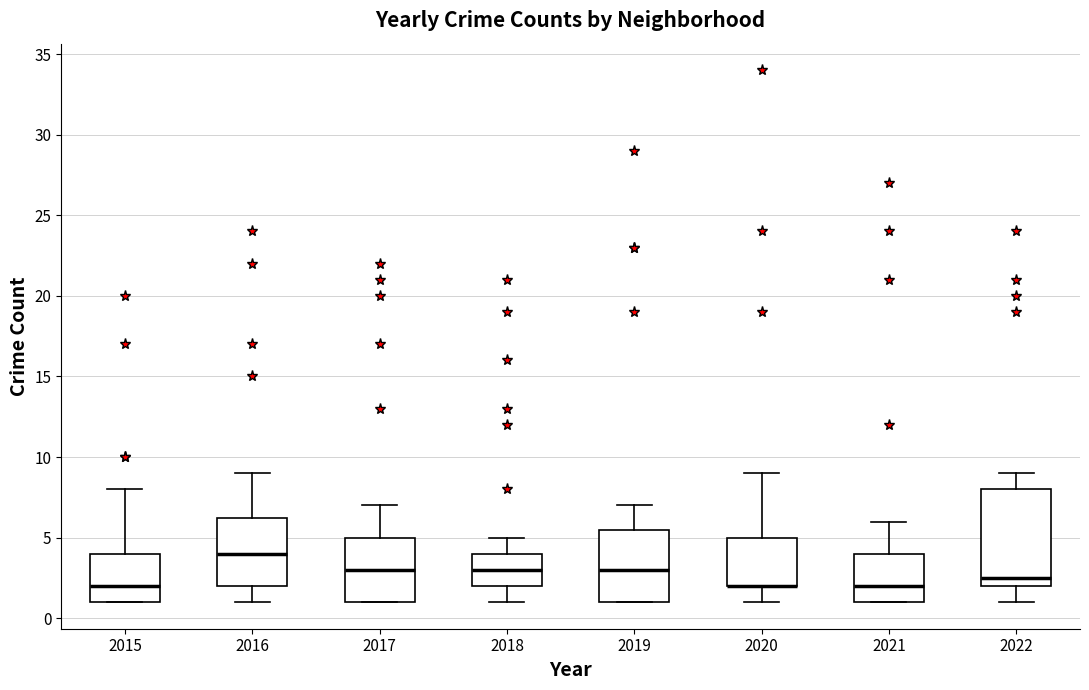

Reading left to right, read every box against the y-axis: the position of its median line, the range the box covers, and the ends of its whiskers. The values are not printed on the chart, so give them approximately, as read against the axis.

2015: median 2.0, box 1.0 to 4.0, whiskers 1.0 to 8.0
2016: median 4.0, box 2.0 to 6.5, whiskers 1.0 to 9.0
2017: median 3.0, box 1.0 to 5.0, whiskers 1.0 to 7.0
2018: median 3.0, box 2.0 to 4.0, whiskers 1.0 to 5.0
2019: median 3.0, box 1.0 to 5.5, whiskers 1.0 to 7.0
2020: median 2.0 (drawn on the box's lower edge), box 2.0 to 5.0, whiskers 1.0 to 9.0
2021: median 2.0, box 1.0 to 4.0, whiskers 1.0 to 6.0
2022: median 2.5, box 2.0 to 8.0, whiskers 1.0 to 9.0